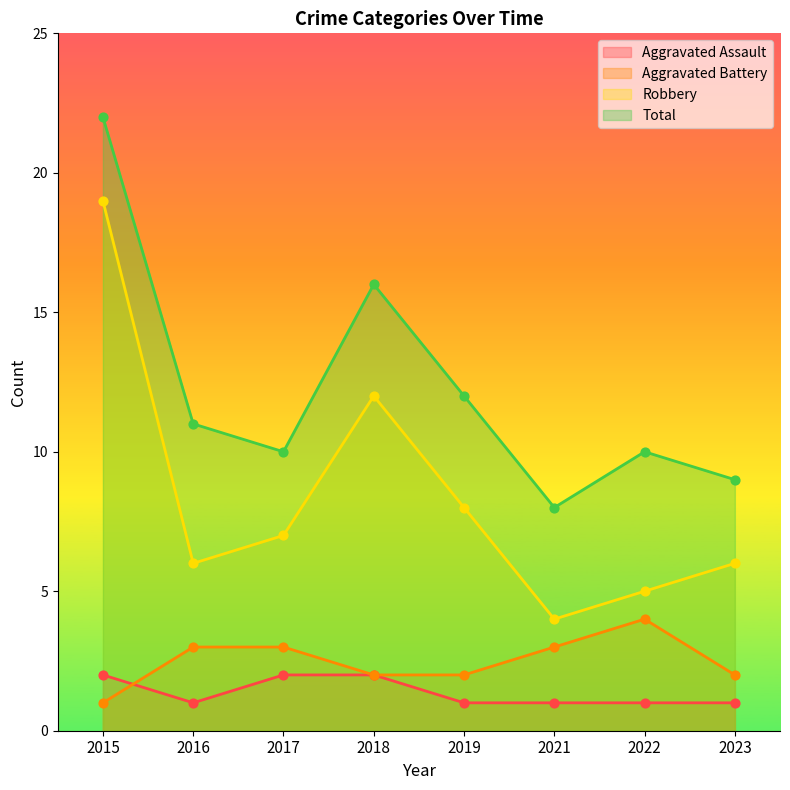

Which series reaches the maximum Y coordinate?

Total